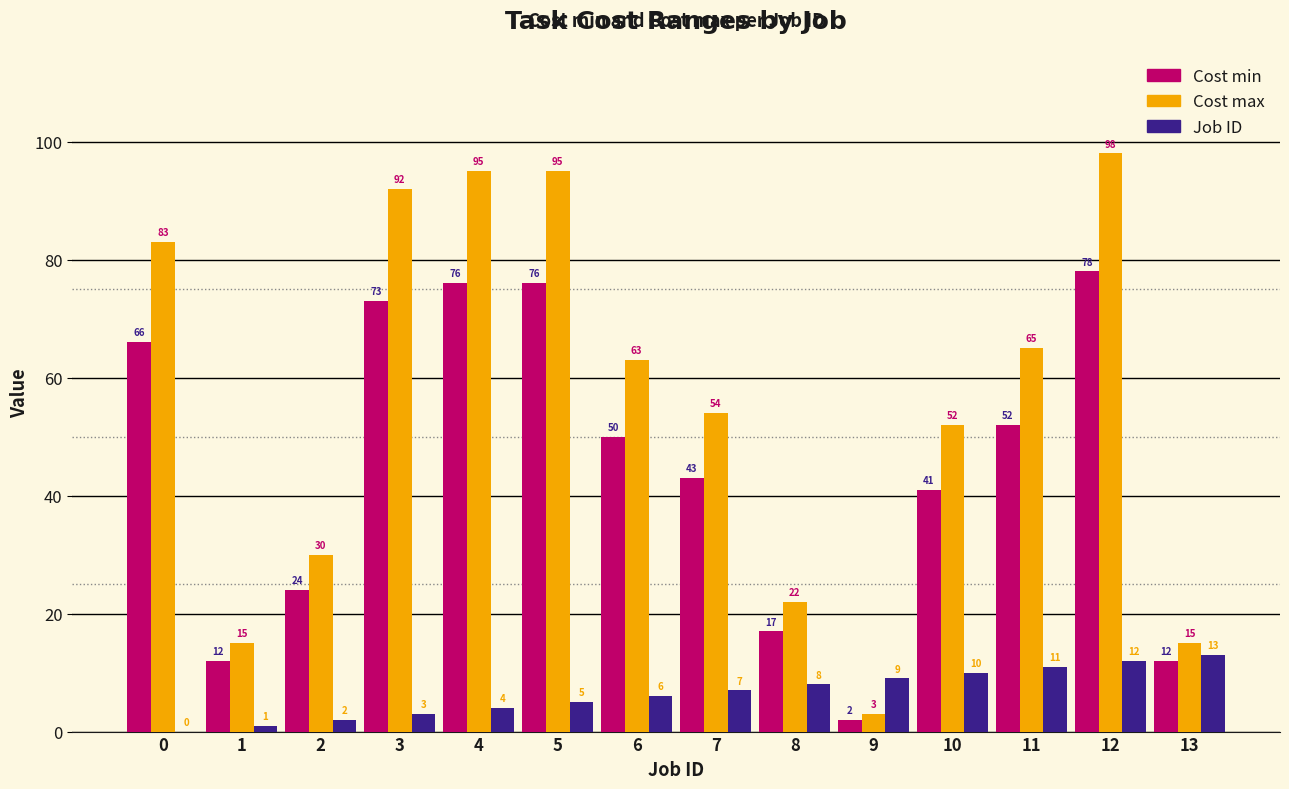

Which series has the largest total across all categories?

Cost max